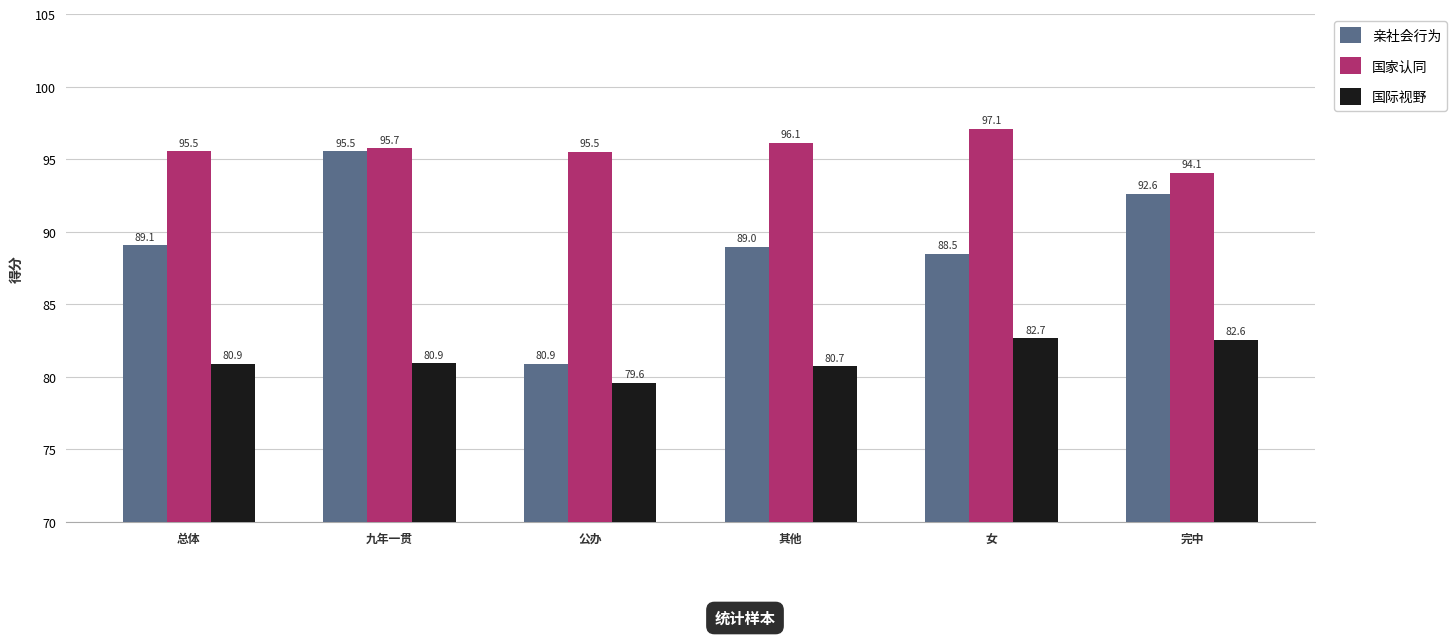

How many groups of bars are there?

6